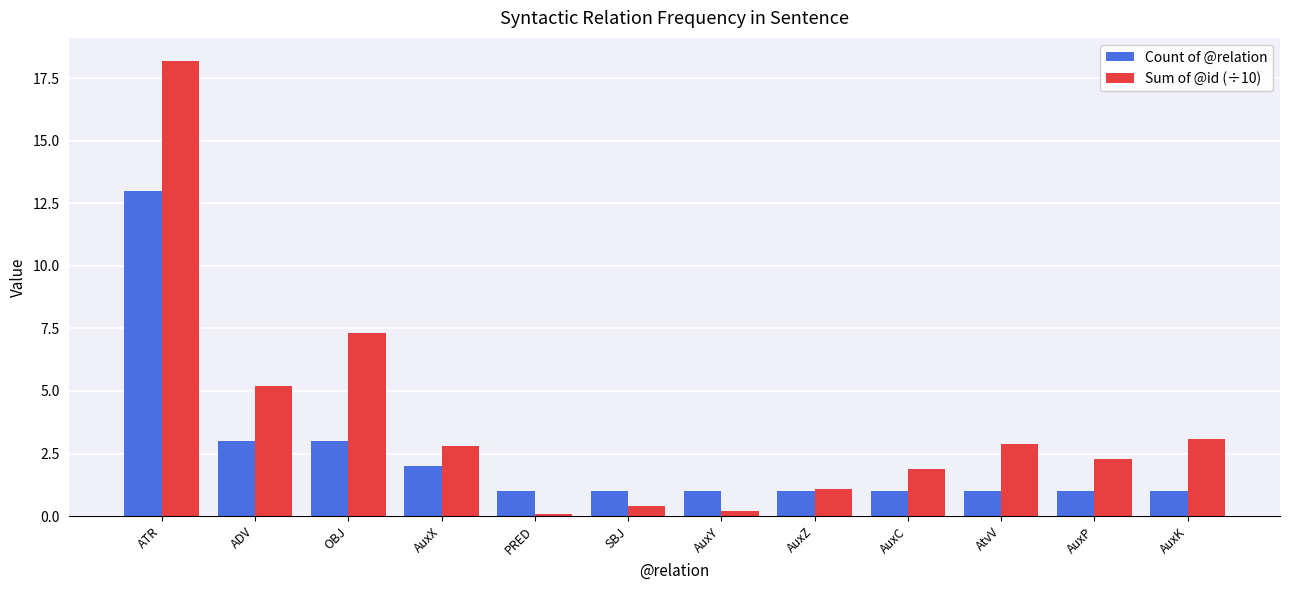

What is the greatest value displayed?

18.2